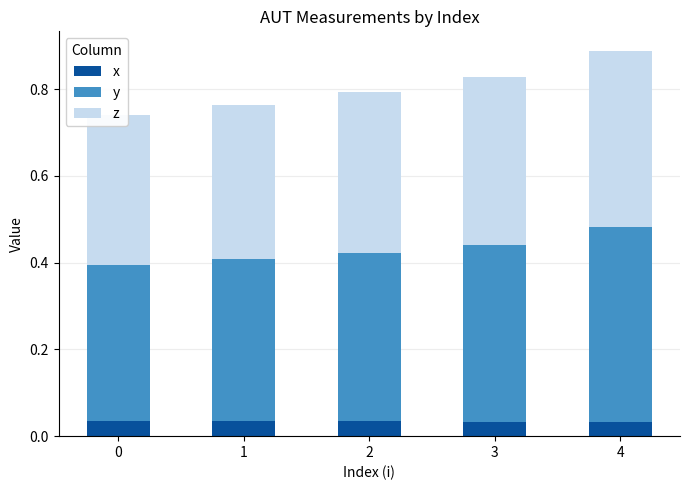

Reading left to right, extract all data points from this chart.

x: 0=0.0	1=0.0	2=0.0	3=0.0	4=0.0
y: 0=0.4	1=0.4	2=0.4	3=0.4	4=0.5
z: 0=0.3	1=0.4	2=0.4	3=0.4	4=0.4